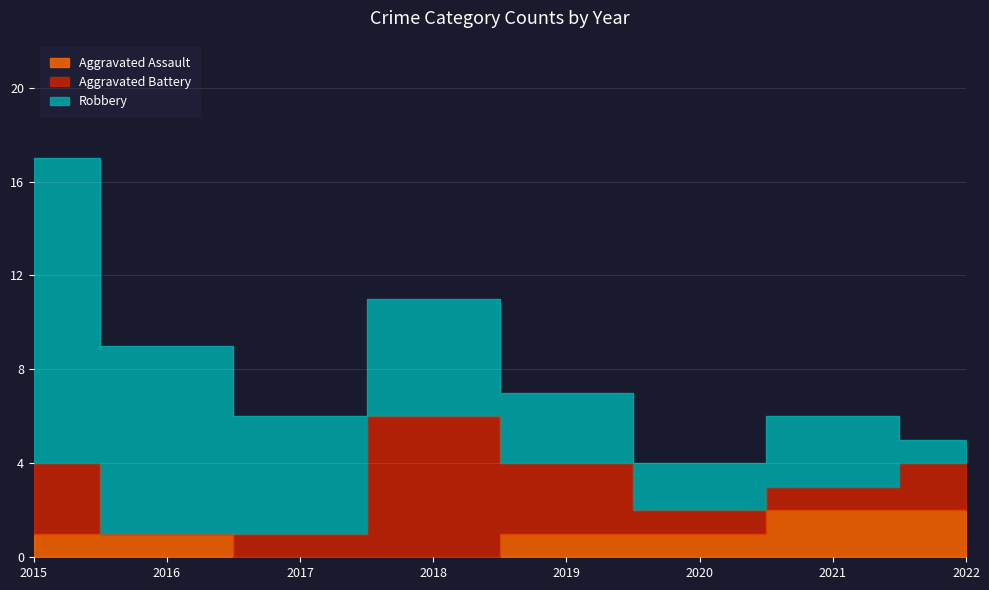

Which category has the highest value across all series?

2015